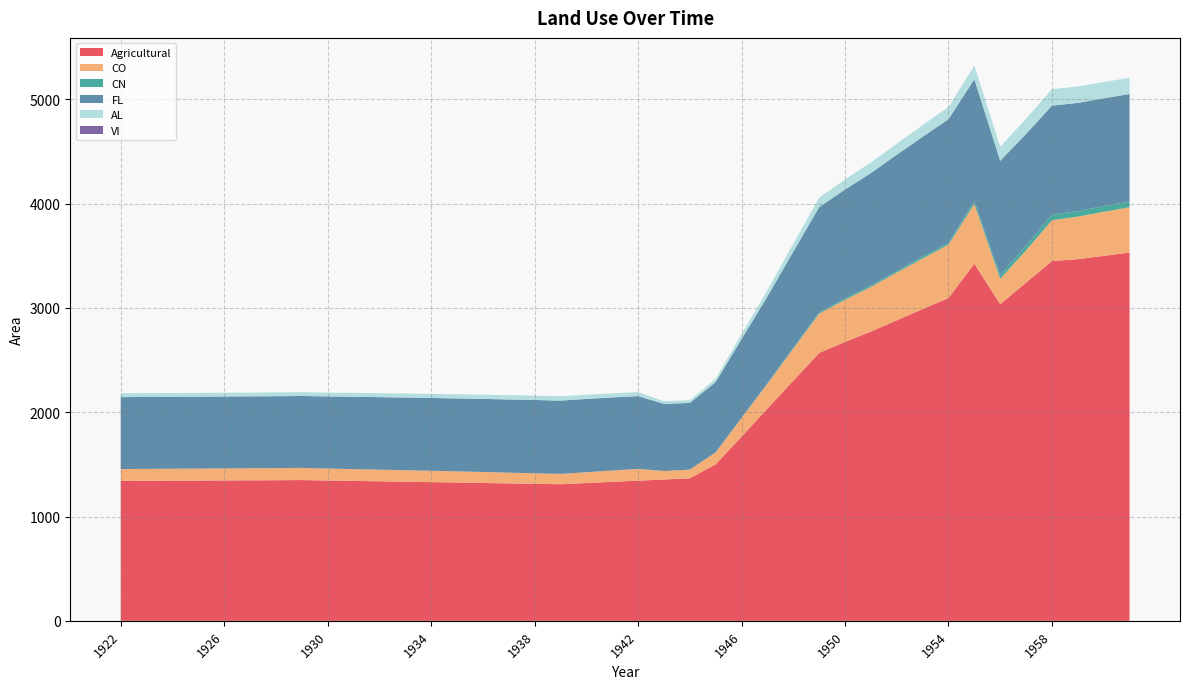

Reading left to right, list all the values displayed in this chart.

Agricultural: 1922=1341.6	1923=1342.7	1924=1343.9	1925=1344.9	1926=1346.2	1927=1347.3	1928=1348.4	1929=1349.9	1930=1345.8	1931=1342.0	1932=1338.0	1933=1333.9	1934=1330.1	1935=1326.0	1936=1322.0	1937=1317.9	1938=1314.1	1939=1310.0	1940=1321.2	1941=1332.6	1942=1343.9	1943=1355.2	1944=1366.6	1945=1500.7	1946=1766.5	1947=2034.7	1948=2302.3	1949=2568.5	1950=2674.7	1951=2773.8	1952=2881.8	1953=2989.1	1954=3095.1	1955=3424.5	1956=3036.1	1957=3243.4	1958=3449.7	1959=3468.0	1960=3499.5	1961=3531.4
CO: 1922=113.6	1923=114.5	1924=114.7	1925=115.0	1926=115.4	1927=115.9	1928=116.2	1929=116.7	1930=114.1	1931=112.8	1932=111.7	1933=110.2	1934=108.6	1935=107.0	1936=105.5	1937=102.7	1938=101.1	1939=98.6	1940=103.8	1941=108.8	1942=113.1	1943=81.5	1944=83.2	1945=115.2	1946=178.2	1947=238.2	1948=307.6	1949=376.5	1950=404.0	1951=427.8	1952=457.9	1953=485.8	1954=512.9	1955=572.6	1956=244.8	1957=310.0	1958=392.1	1959=408.2	1960=423.0	1961=434.2
CN: 1922=0.0	1923=0.0	1924=0.0	1925=0.0	1926=0.0	1927=0.0	1928=0.0	1929=0.0	1930=0.0	1931=0.0	1932=0.0	1933=0.0	1934=0.0	1935=0.0	1936=0.0	1937=0.0	1938=0.0	1939=0.0	1940=0.0	1941=0.0	1942=0.0	1943=0.0	1944=0.0	1945=0.5	1946=3.2	1947=5.6	1948=8.5	1949=11.8	1950=12.9	1951=14.3	1952=15.9	1953=17.5	1954=19.1	1955=27.4	1956=32.8	1957=43.5	1958=52.4	1959=53.5	1960=54.7	1961=55.9
FL: 1922=689.9	1923=689.8	1924=689.8	1925=689.5	1926=689.6	1927=689.5	1928=689.5	1929=689.6	1930=692.0	1931=693.9	1932=695.6	1933=697.3	1934=698.5	1935=699.8	1936=700.8	1937=702.0	1938=702.8	1939=703.1	1940=702.6	1941=700.9	1942=698.1	1943=643.8	1944=639.9	1945=673.6	1946=753.2	1947=831.7	1948=921.8	1949=1010.0	1950=1044.8	1951=1077.9	1952=1114.2	1953=1149.2	1954=1183.2	1955=1169.4	1956=1098.1	1957=1072.4	1958=1046.6	1959=1037.1	1960=1033.2	1961=1030.8
AL: 1922=36.5	1923=36.4	1924=36.4	1925=36.3	1926=36.2	1927=36.1	1928=36.1	1929=36.1	1930=36.7	1931=37.2	1932=37.8	1933=38.3	1934=38.9	1935=39.5	1936=40.2	1937=41.0	1938=41.4	1939=41.9	1940=40.8	1941=39.1	1942=38.0	1943=25.6	1944=25.0	1945=32.3	1946=47.2	1947=60.6	1948=75.8	1949=90.4	1950=96.4	1951=101.5	1952=106.1	1953=111.7	1954=118.1	1955=130.2	1956=135.6	1957=146.1	1958=157.5	1959=157.1	1960=156.3	1961=156.0
VI: 1922=0.0	1923=0.0	1924=0.0	1925=0.0	1926=0.0	1927=0.0	1928=0.0	1929=0.0	1930=0.0	1931=0.0	1932=0.0	1933=0.0	1934=0.0	1935=0.0	1936=0.0	1937=0.0	1938=0.0	1939=0.0	1940=0.0	1941=0.0	1942=0.0	1943=0.0	1944=0.0	1945=0.0	1946=0.0	1947=0.0	1948=0.0	1949=0.0	1950=0.0	1951=0.0	1952=0.0	1953=0.0	1954=0.0	1955=0.0	1956=0.0	1957=0.0	1958=0.0	1959=0.0	1960=0.0	1961=0.0